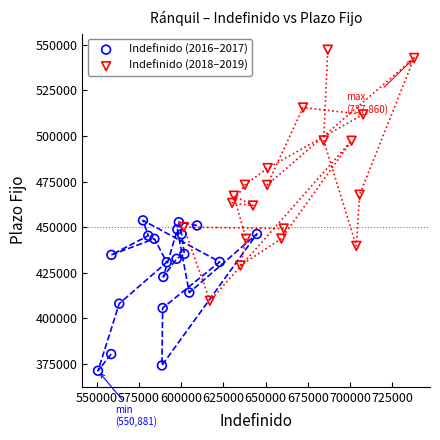

Which series has the widest spread of Y values?

Indefinido (2018–2019)